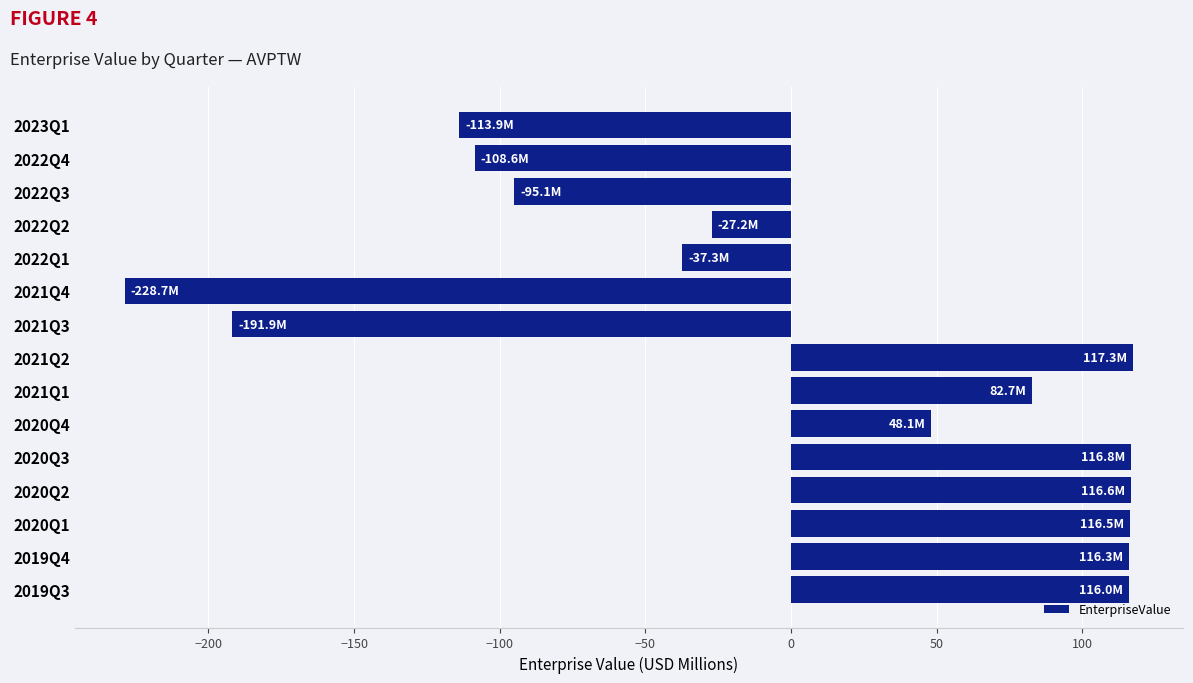

Is it true that the value at 2019Q4 is 116.3?

True